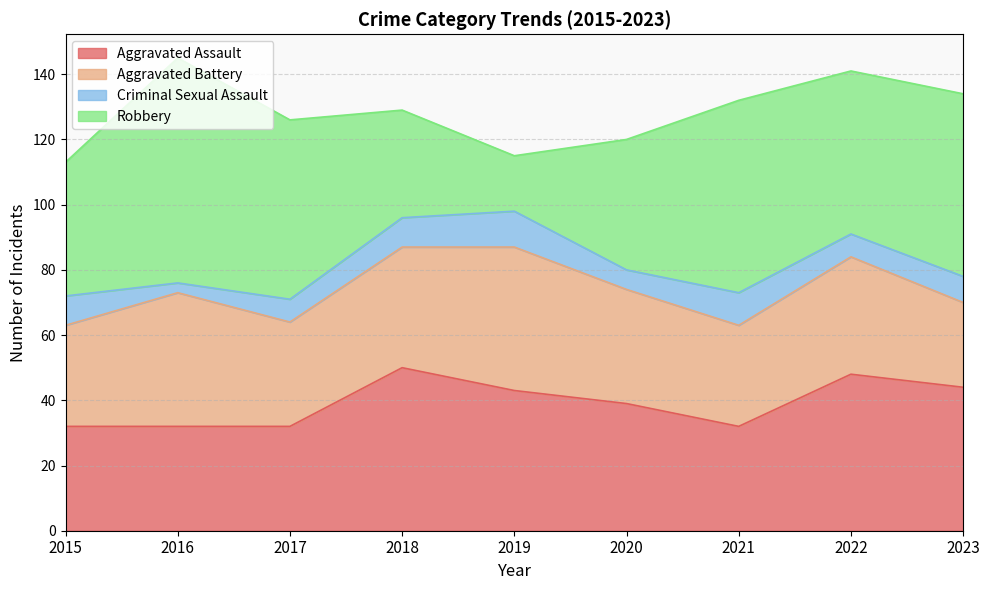

How many series are shown in this chart?

4